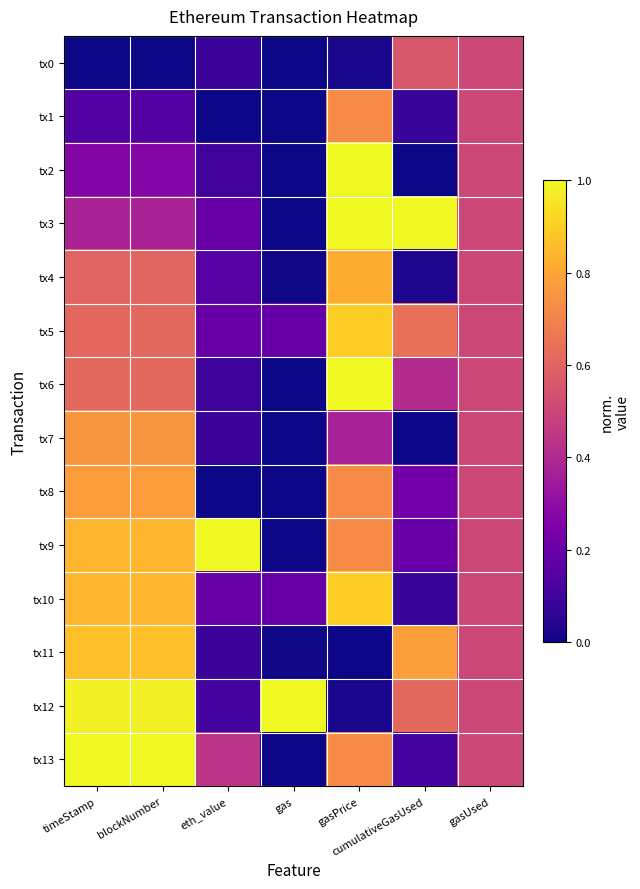

Rank the series by their maximum value, from lowest to highest.

tx0, tx1, tx7, tx8, tx4, tx11, tx5, tx10, tx2, tx3, tx6, tx9, tx12, tx13